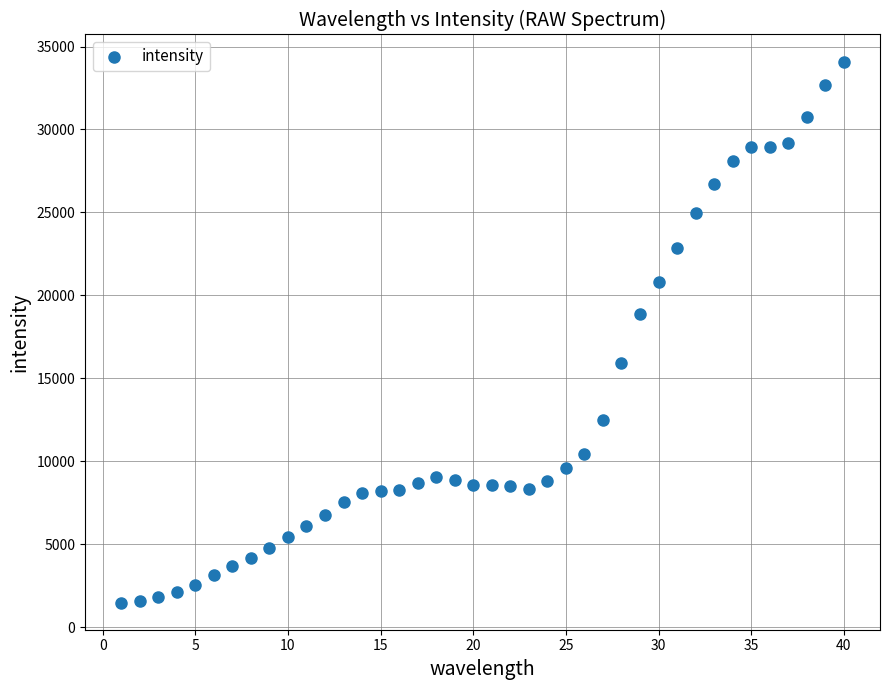

What is the range of X values (max minus min)?

39